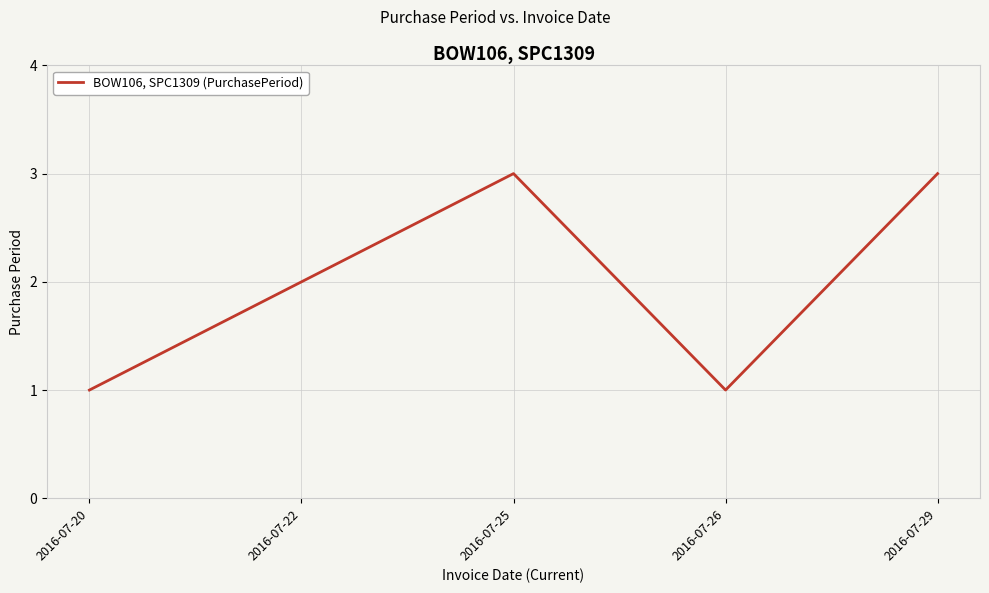

Reading left to right, what are all the values shown in this chart?

1	2	3	1	3